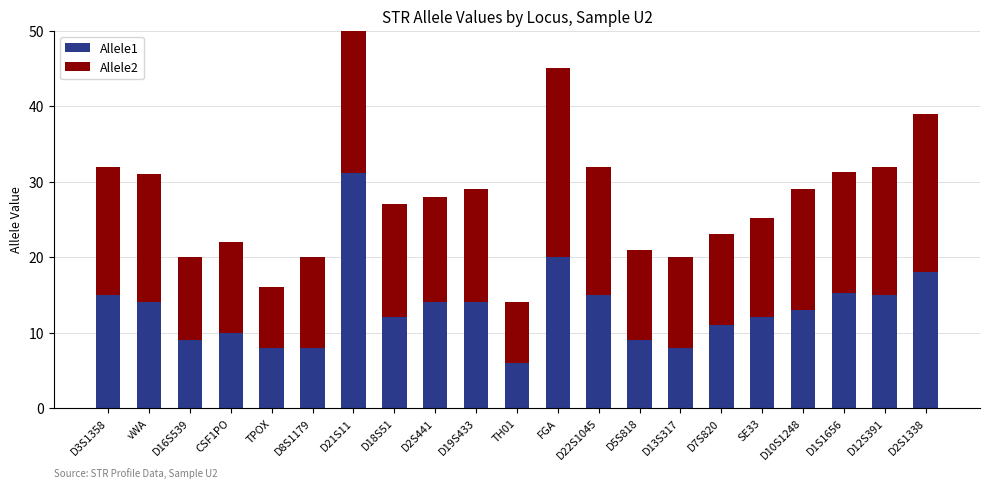

What is the minimum value for Allele2?

8.0